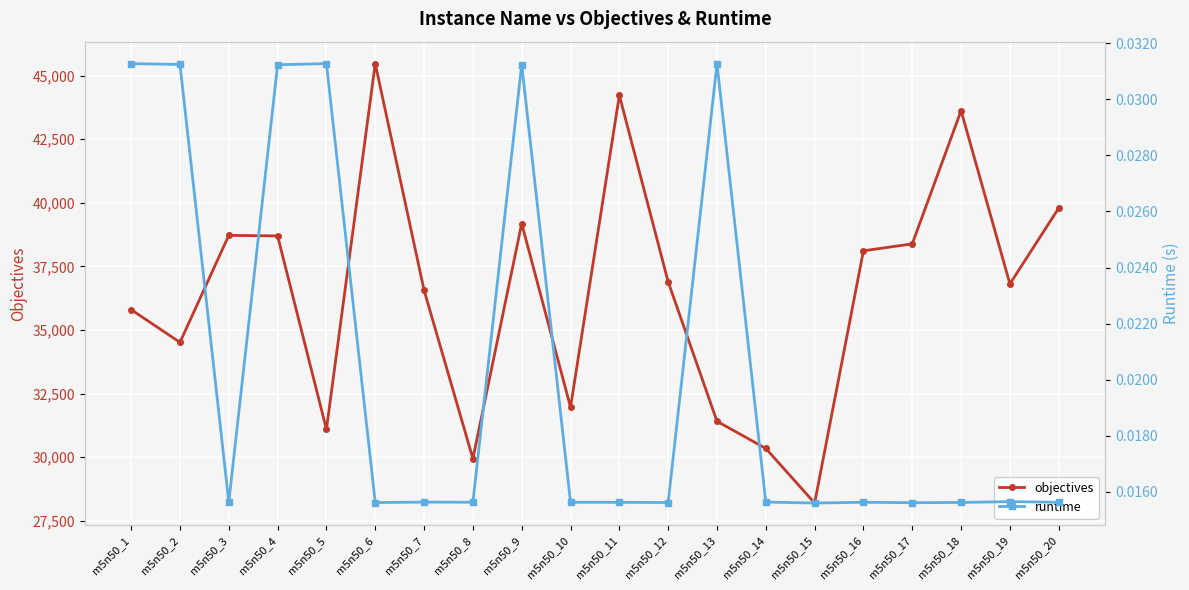

True or false: objectives has a value of 31408.0 at m5n50_13.

True